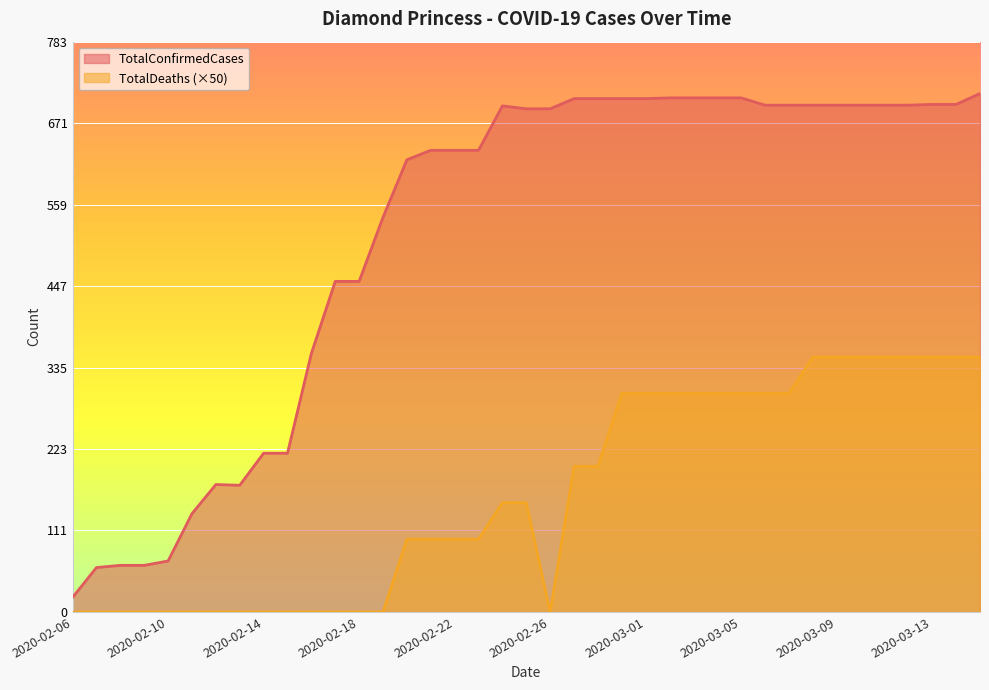

True or false: TotalDeaths and TotalConfirmedCases cross at least once.

False